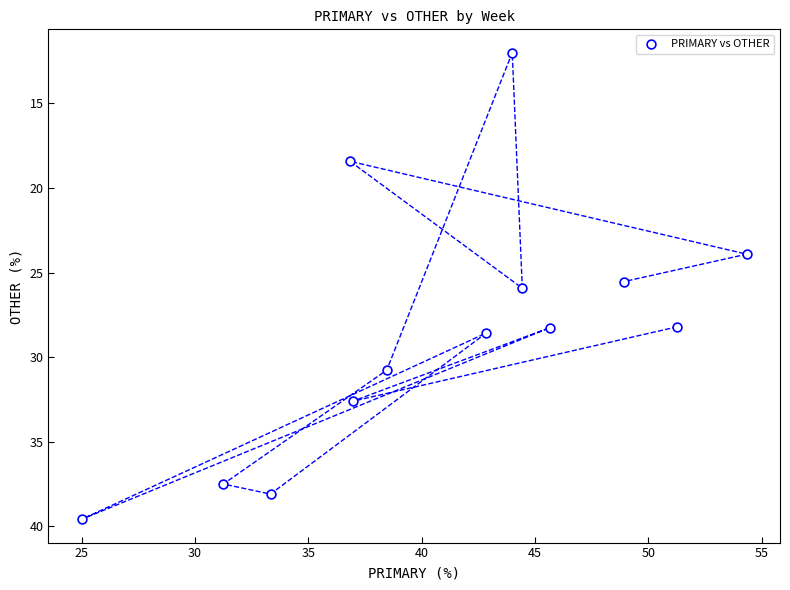

What is the range of Y values (max minus min)?

27.6